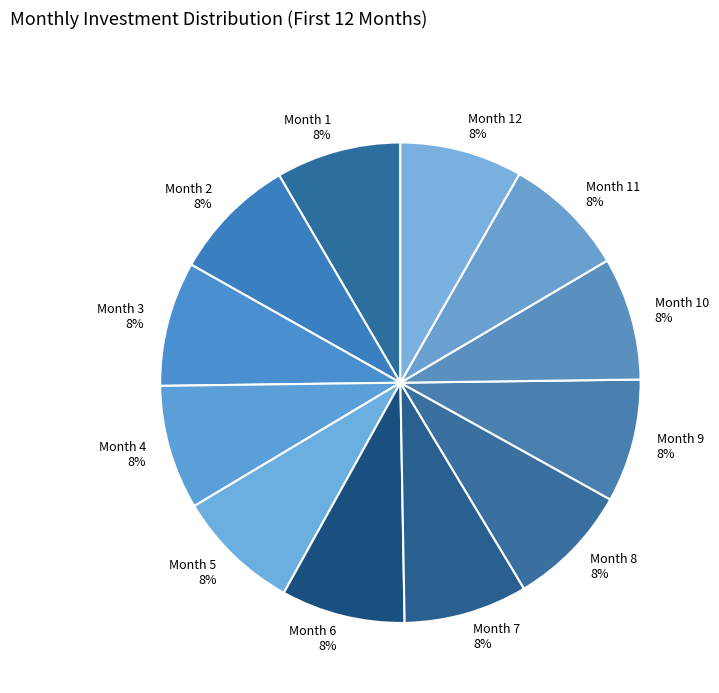

What is the ratio of the value at Month 10 to the value at Month 5?

1.0